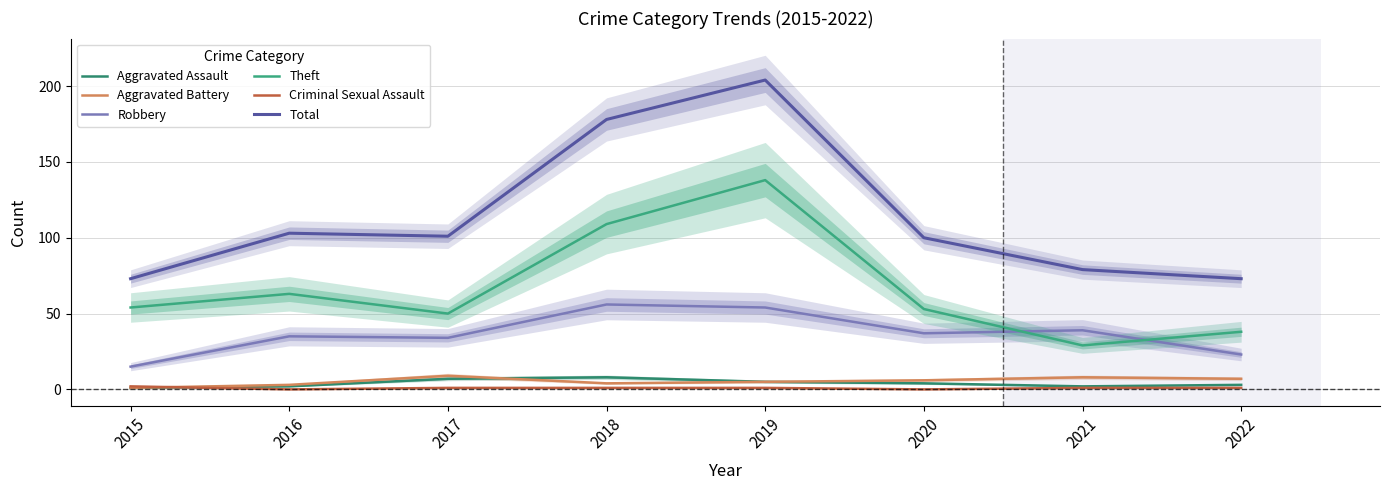

Reading left to right, transcribe all the data shown in this chart.

Aggravated Assault: 1	2	7	8	5	4	2	3
Aggravated Battery: 1	3	9	4	5	6	8	7
Robbery: 15	35	34	56	54	37	39	23
Theft: 54	63	50	109	138	53	29	38
Criminal Sexual Assault: 2	0	1	1	1	0	1	1
Total: 73	103	101	178	204	100	79	73